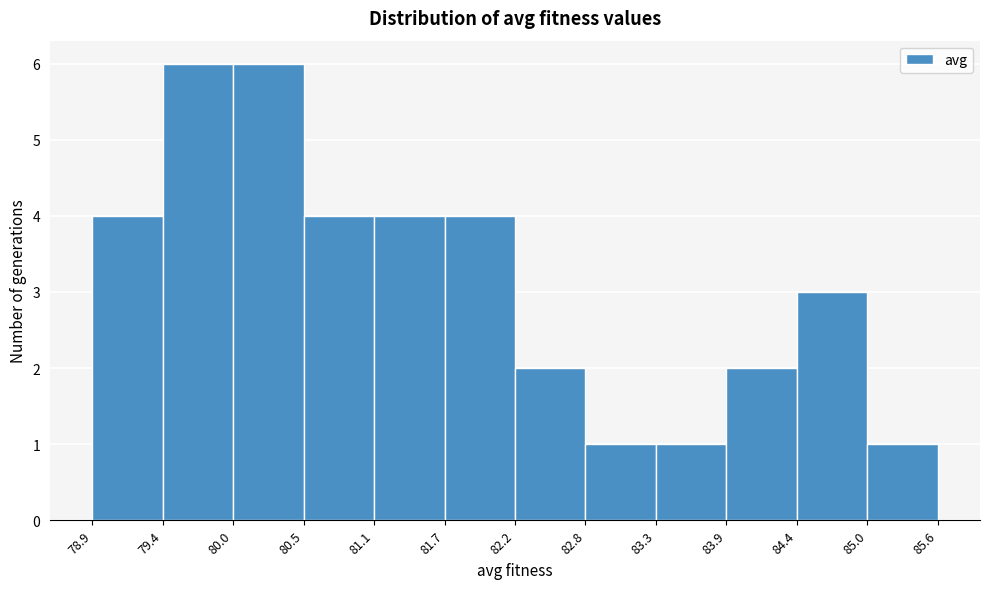

How tall is the bar that spans 80.0 to 80.5 on the x-axis? The values are not printed on the chart, so give them approximately, as read against the axis.

6